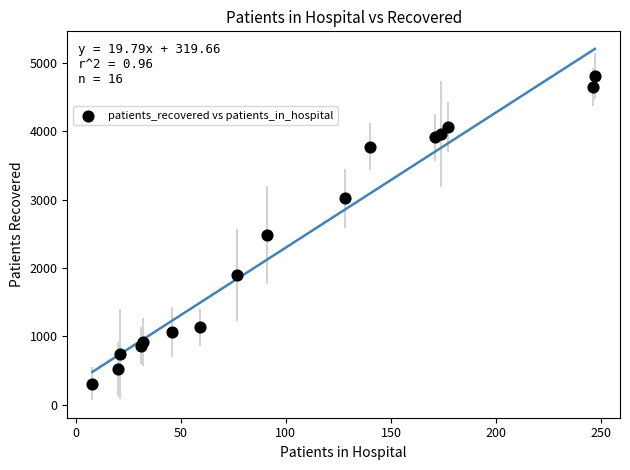

What is the range of X values (max minus min)?

239